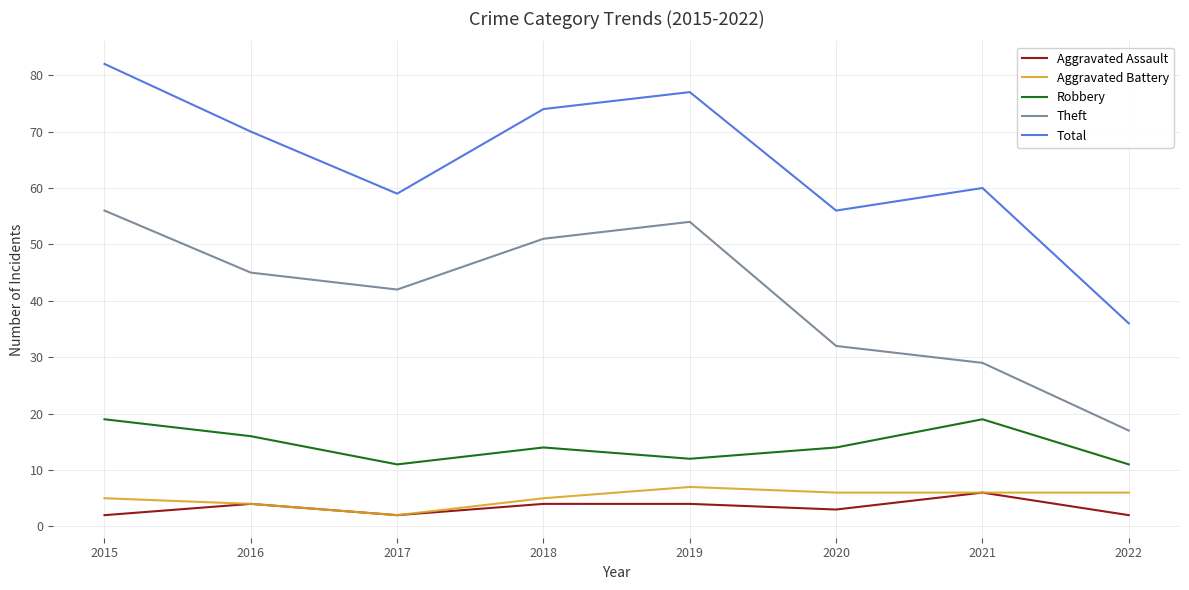

Count the number of categories in the chart.

8